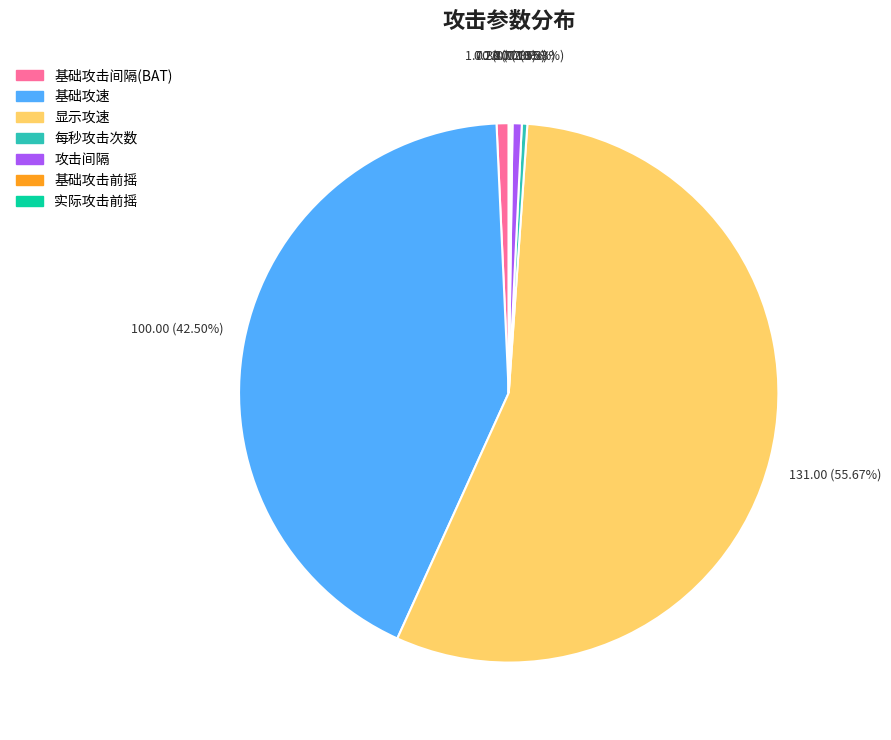

Which slice represents more than half of the pie?

显示攻速